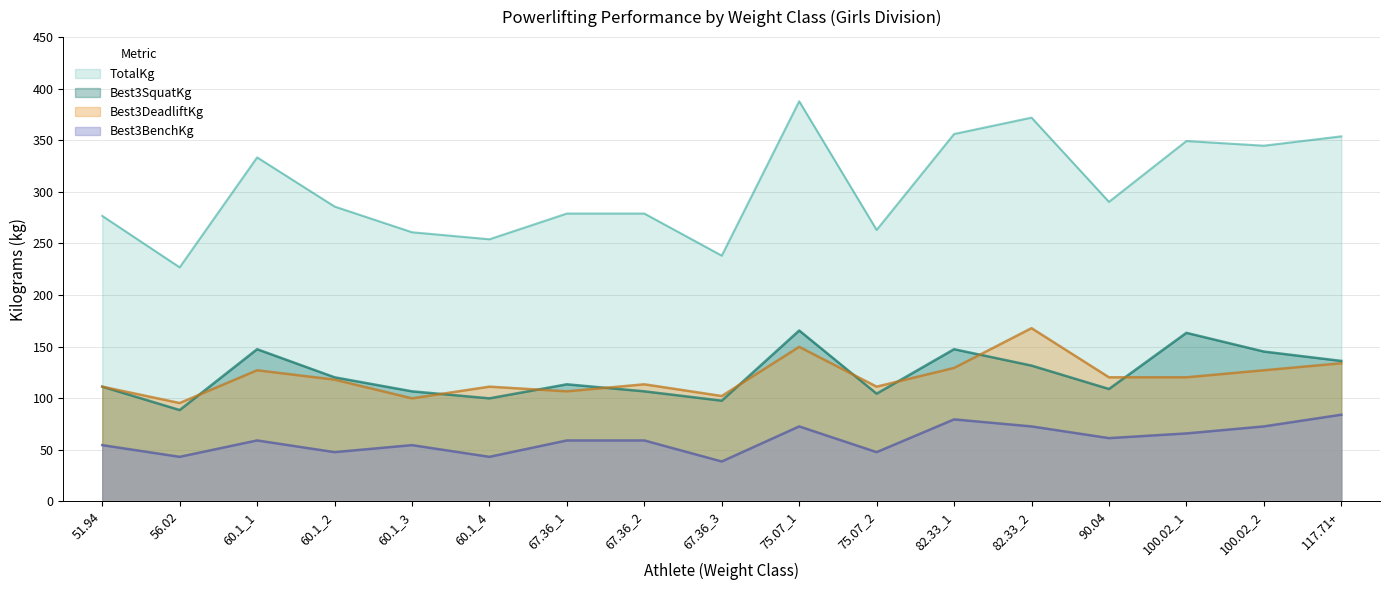

True or false: TotalKg and Best3DeadliftKg intersect in this chart.

False